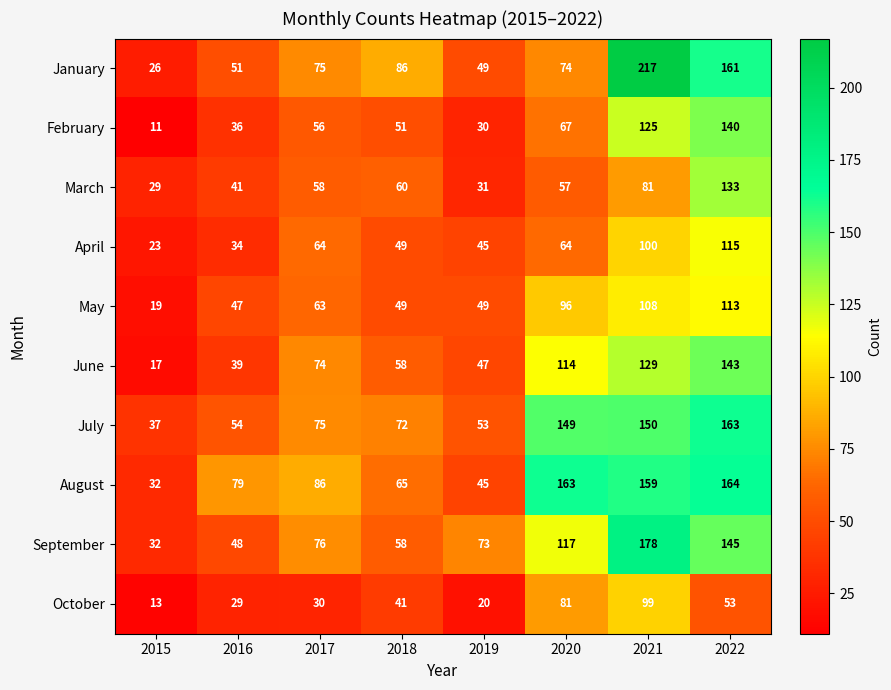

True or false: April has a value of 109 at 2020.

False